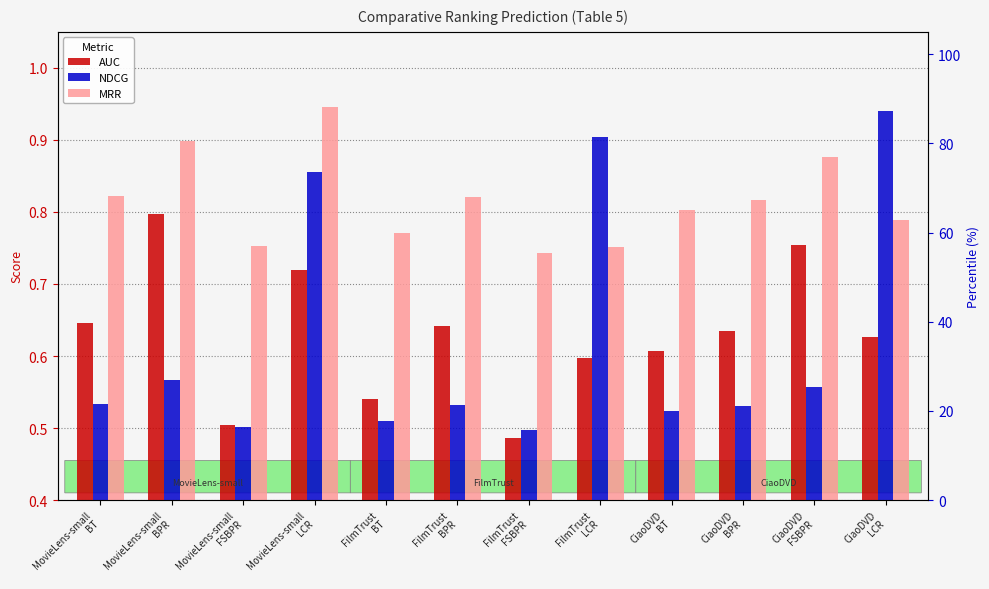

The value of MRR at MovieLens-small
LCR is 0.2. True or false?

False